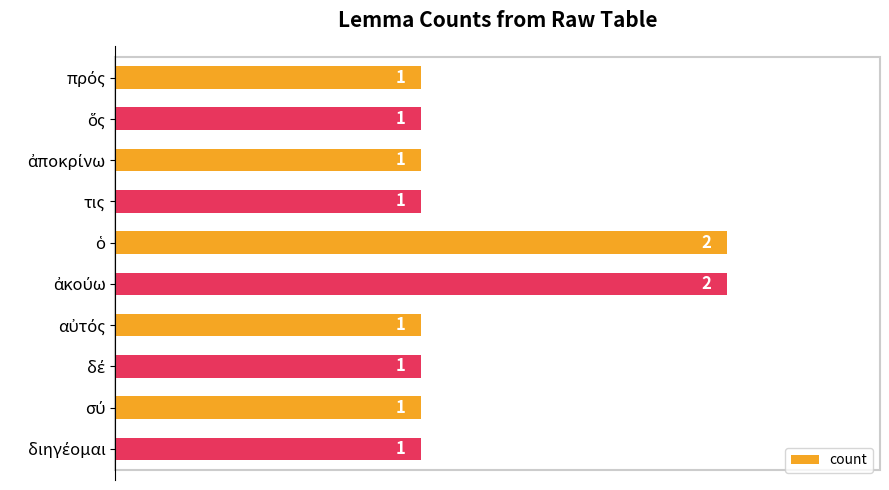

What is the value of the 5th bar from the top?

2